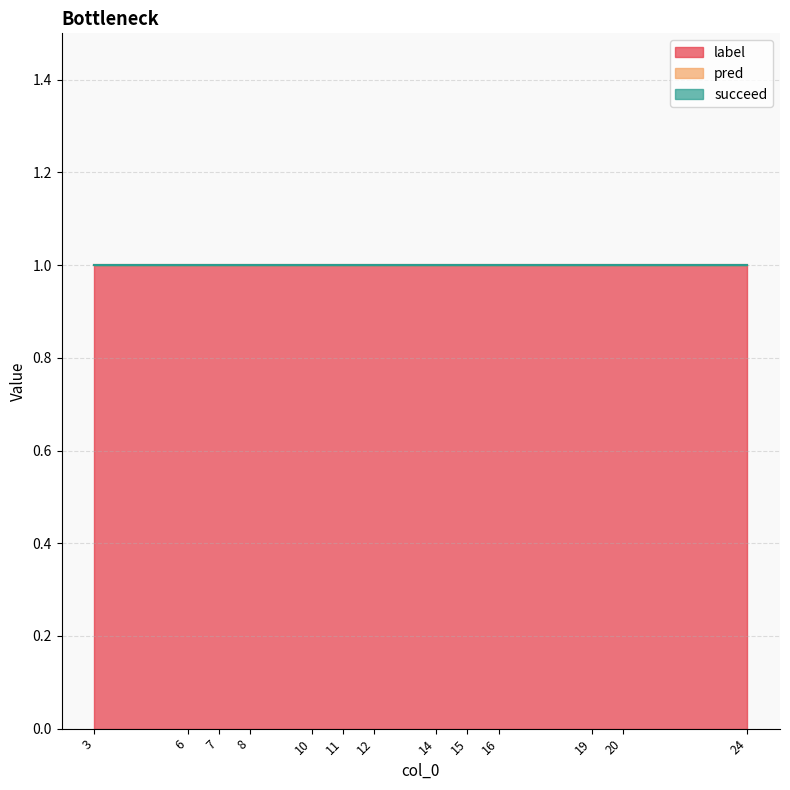

True or false: label has more than 1 interior local peaks.

False